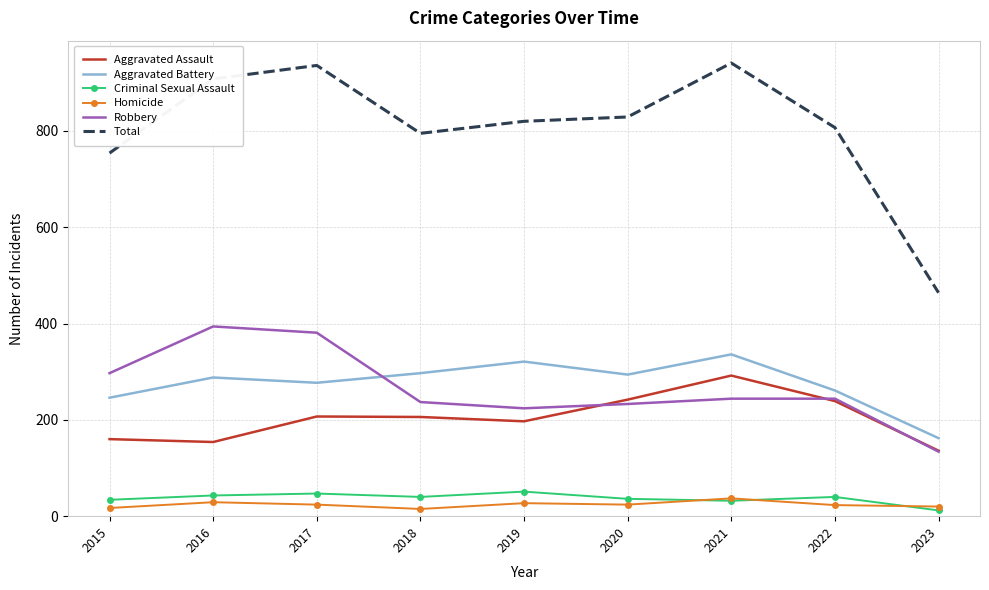

At which label is Total closest to 702?

2015